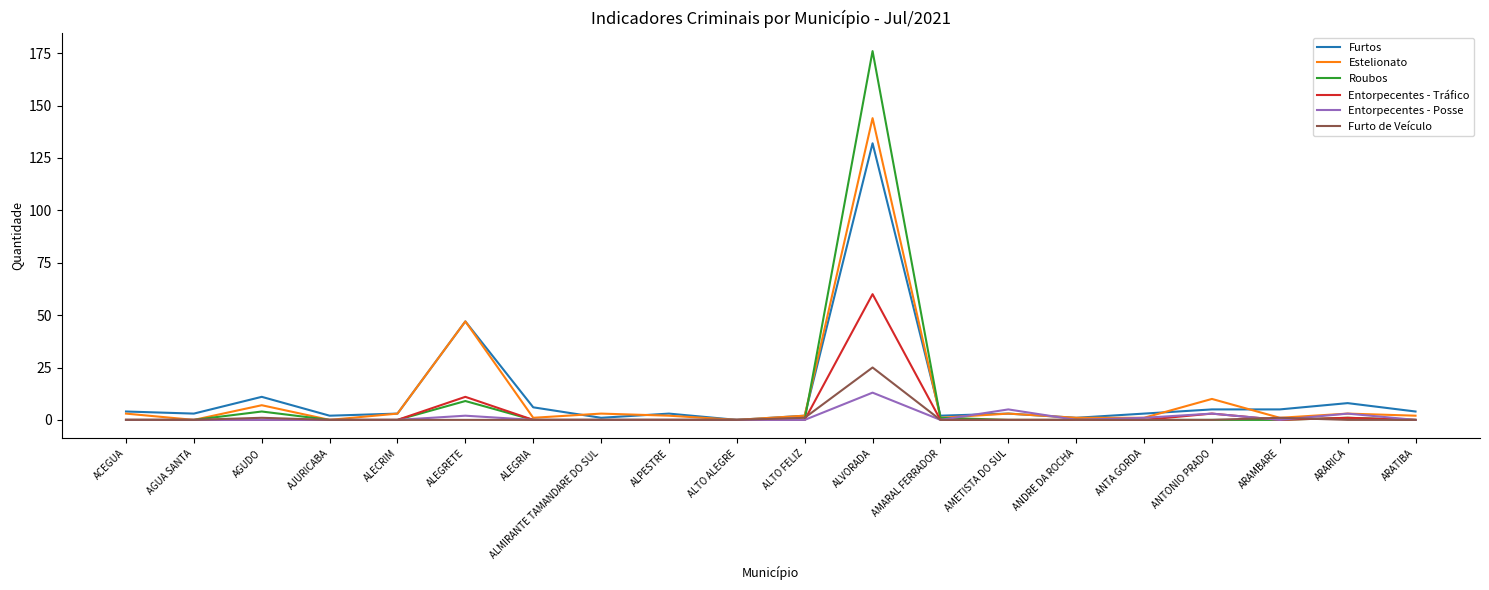

What is the maximum value shown in the chart?

176